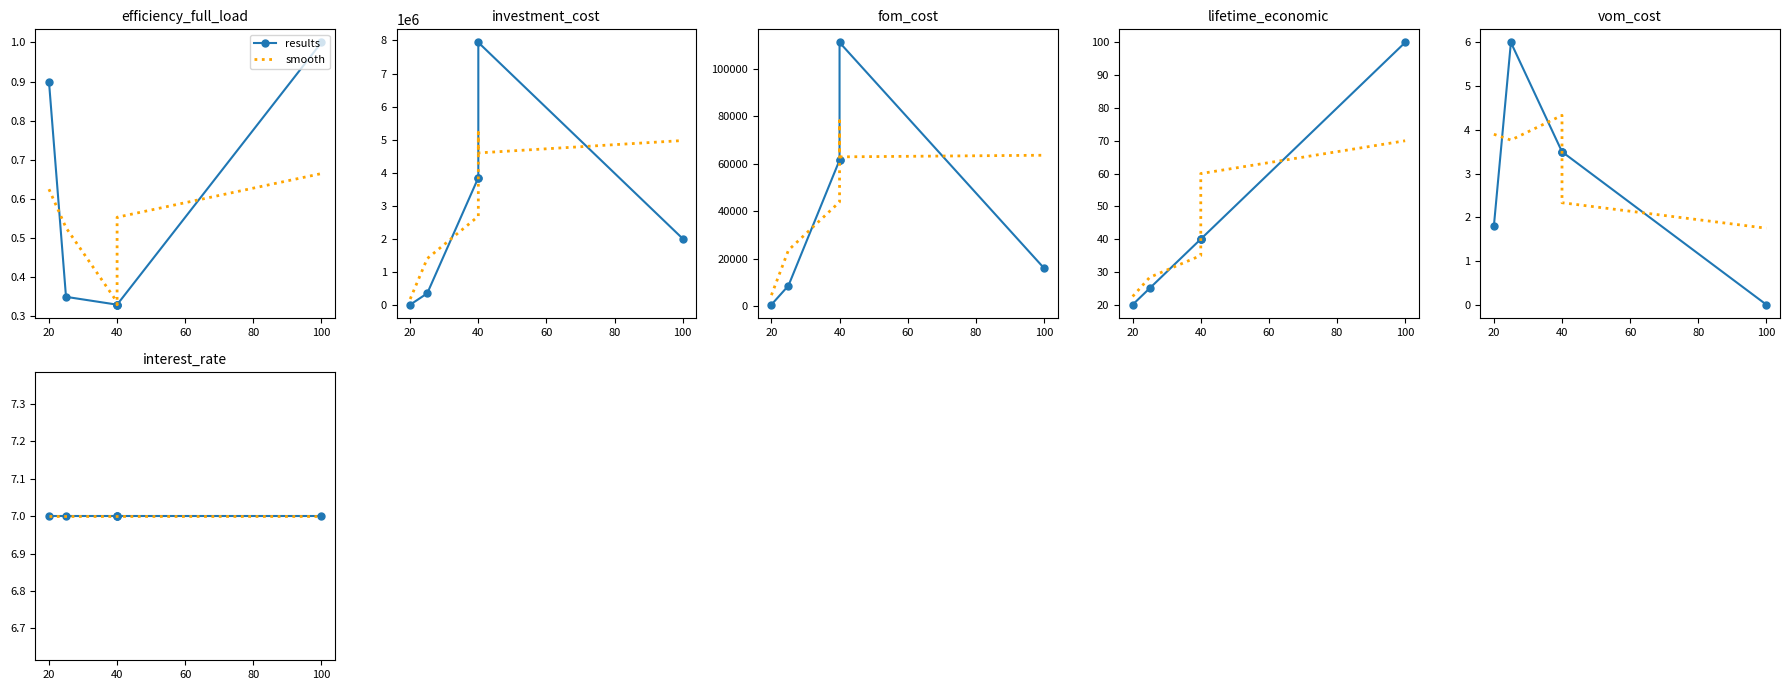

True or false: investment_cost has more than 2 points higher than both neighbors.

False